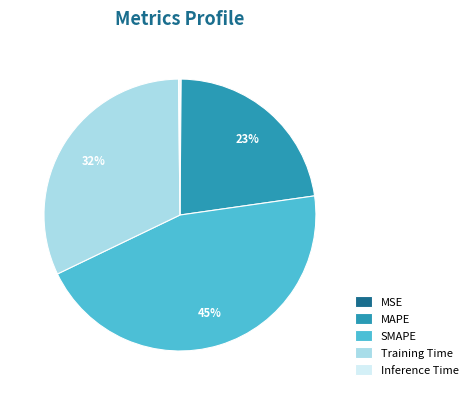

To the nearest percent, what portion does Training Time represent?

32%